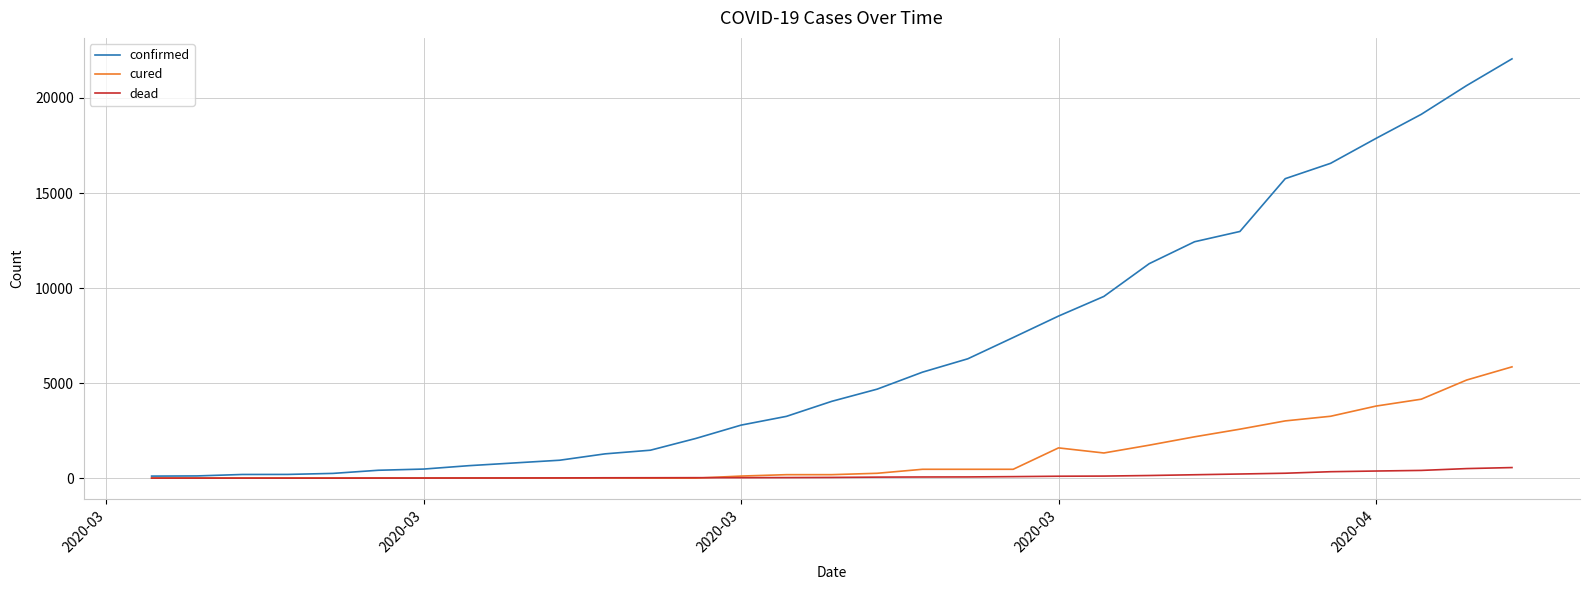

What is the sum of all confirmed values?

209843